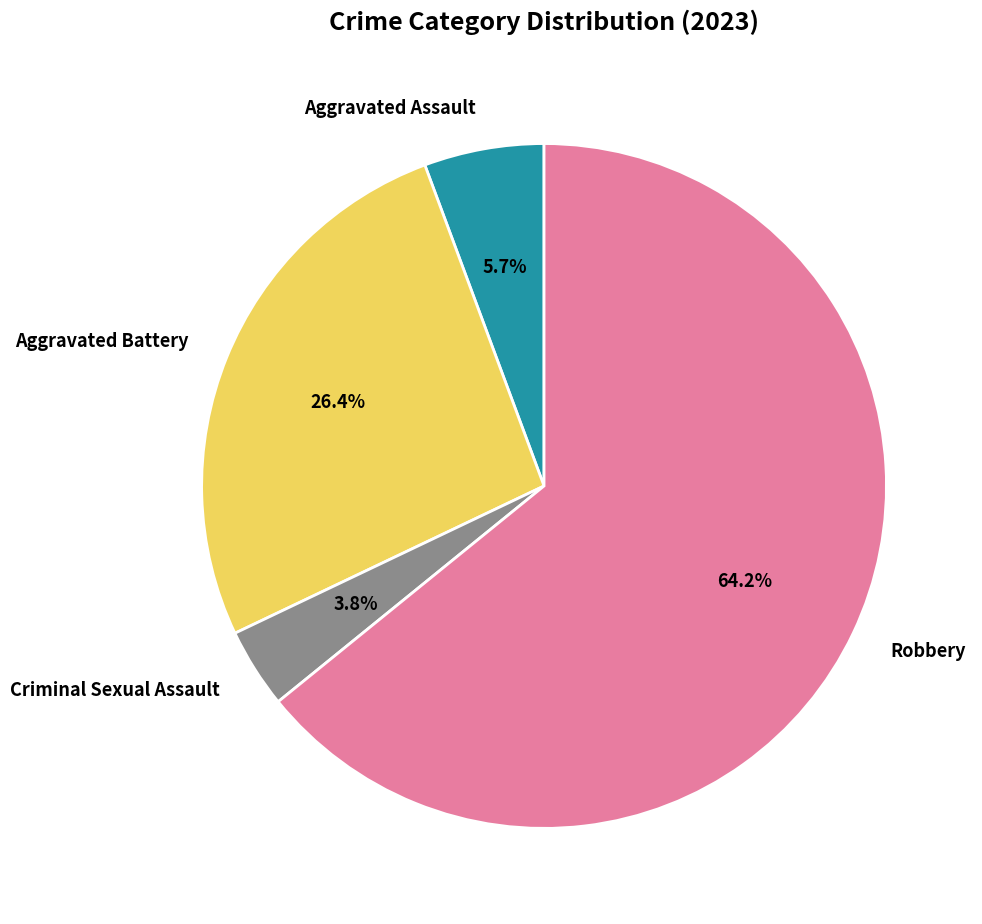

True or false: Aggravated Assault accounts for 6% of the total.

True